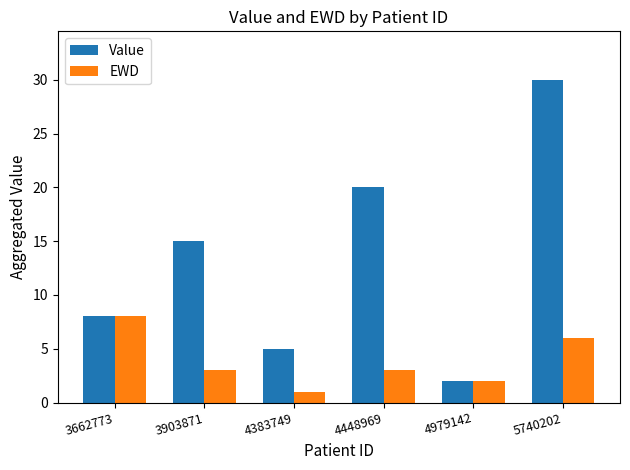

What is the sum of all Value values?

80